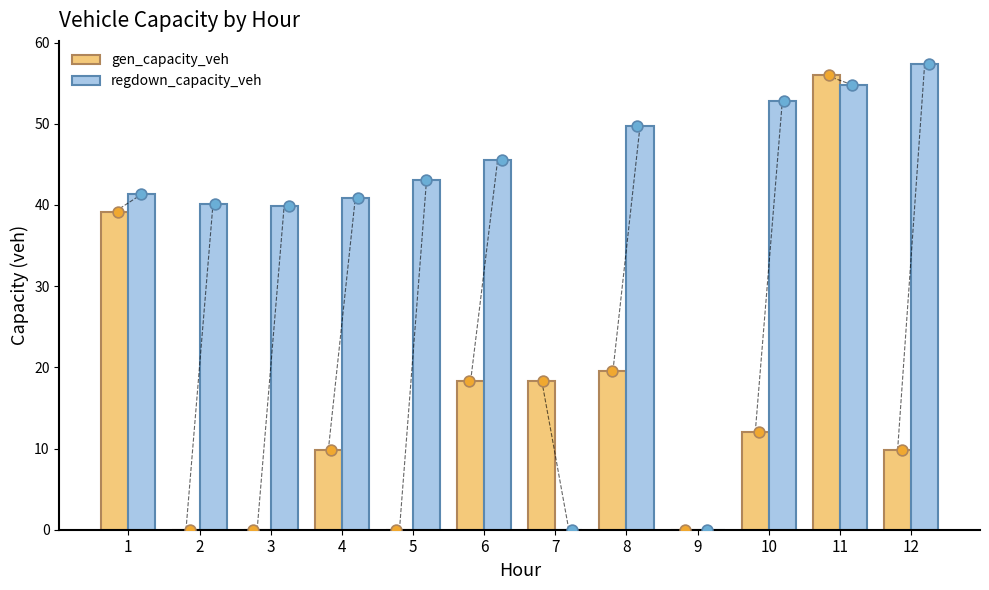

Which series reaches the minimum Y coordinate?

gen_capacity_veh